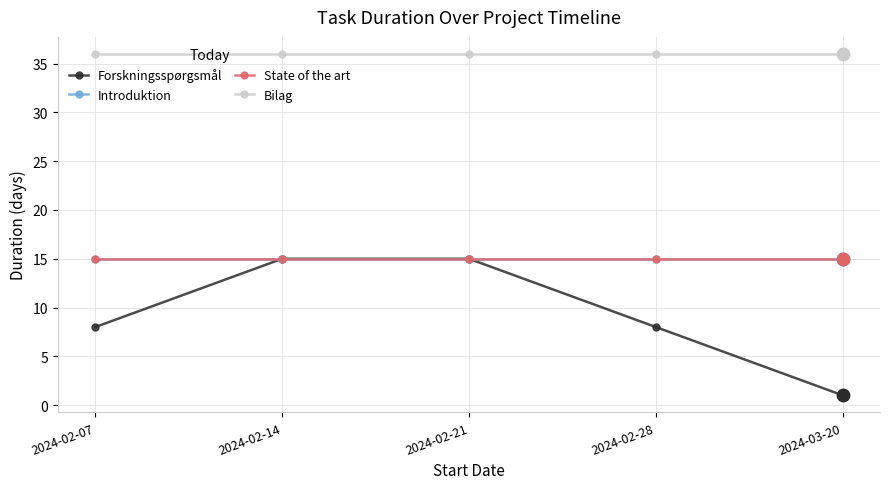

What is the label of the 5th point from the left?

2024-03-20